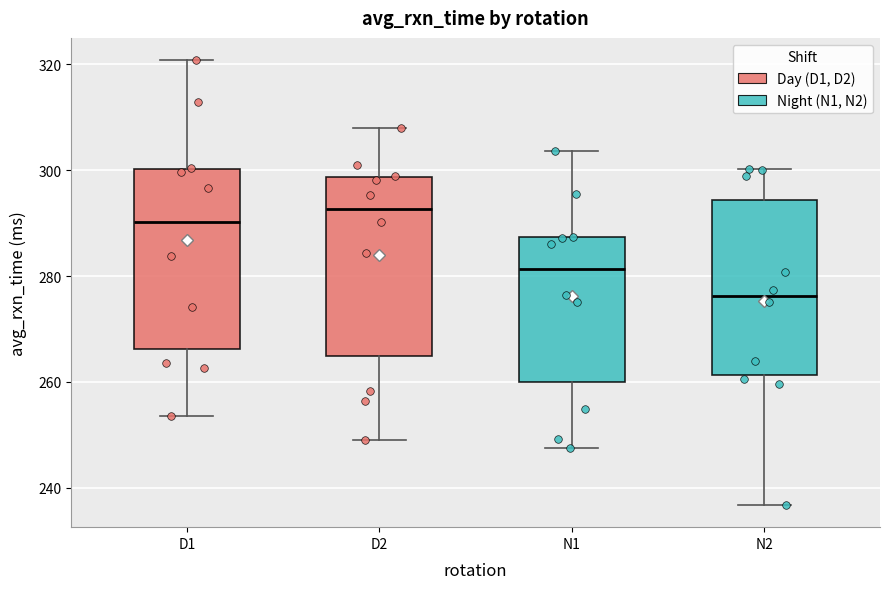

Reading left to right, transcribe this box plot: for each box, give where its median line is, the range the box spans, and where its two whiskers end, as read against the y-axis. The values are not printed on the chart, so give them approximately, as read against the axis.

D1: median 290, box 266 to 300, whiskers 254 to 320
D2: median 292, box 264 to 298, whiskers 250 to 308
N1: median 282, box 260 to 288, whiskers 248 to 304
N2: median 276, box 262 to 294, whiskers 236 to 300